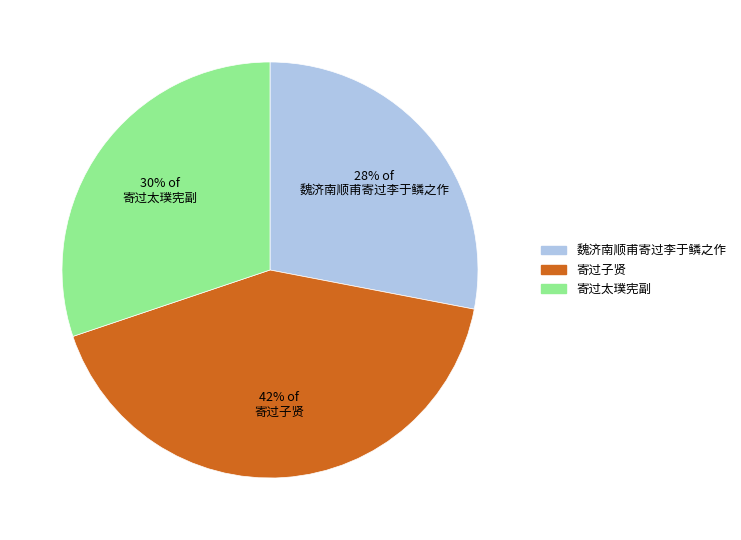

How many slices are in this pie chart?

3